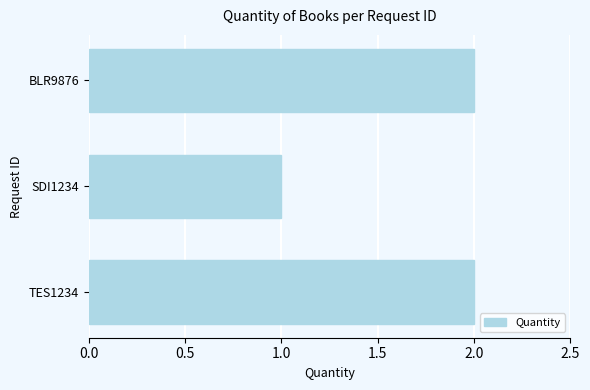

Which label corresponds to the smallest value in the chart?

SDI1234